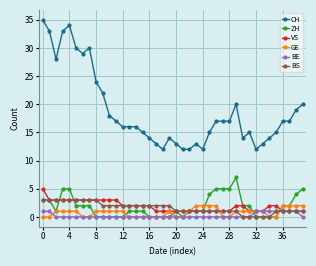

True or false: GE has more than 0 points higher than both neighbors.

True